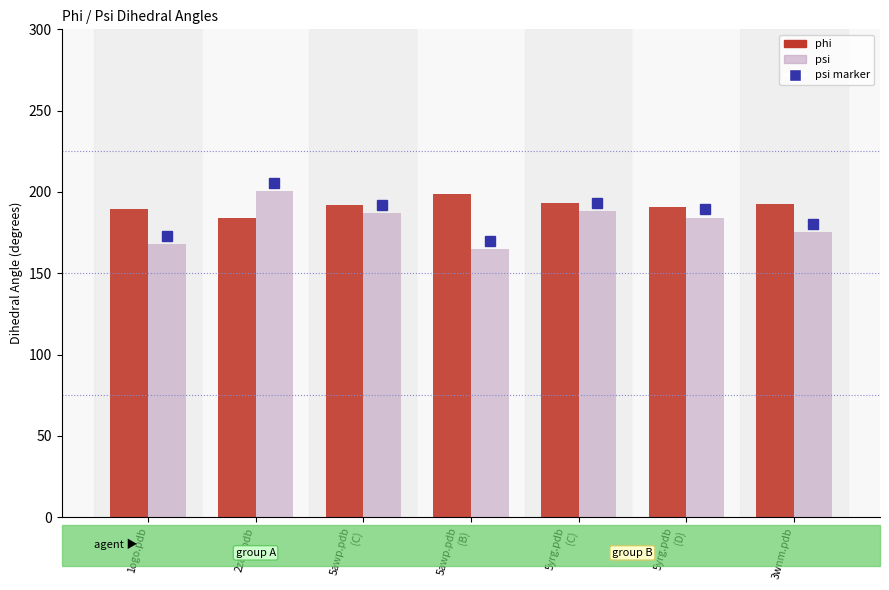

How many bars are there in each group?

2